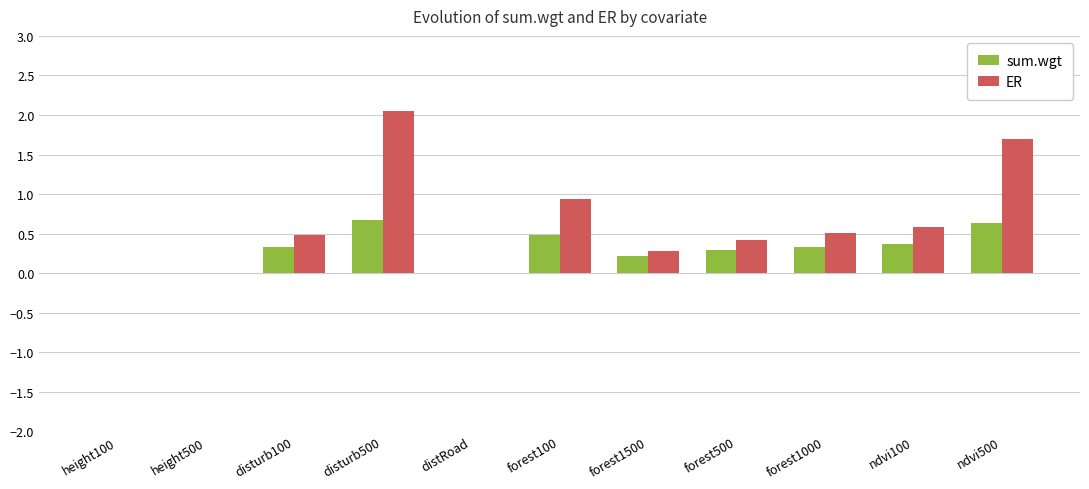

What is the total value across all series at forest1500?

0.5